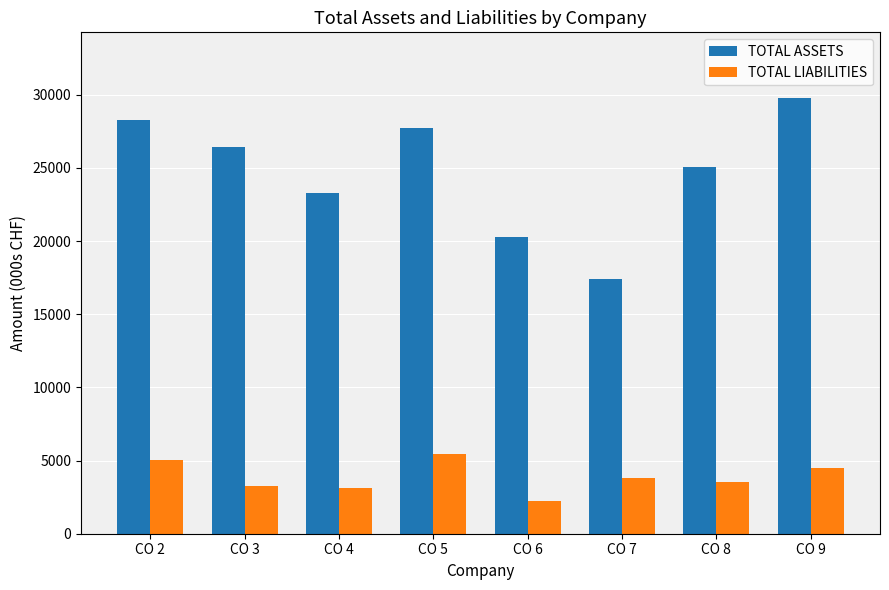

At CO 7, list the series in order from smallest to largest.

TOTAL LIABILITIES, TOTAL ASSETS